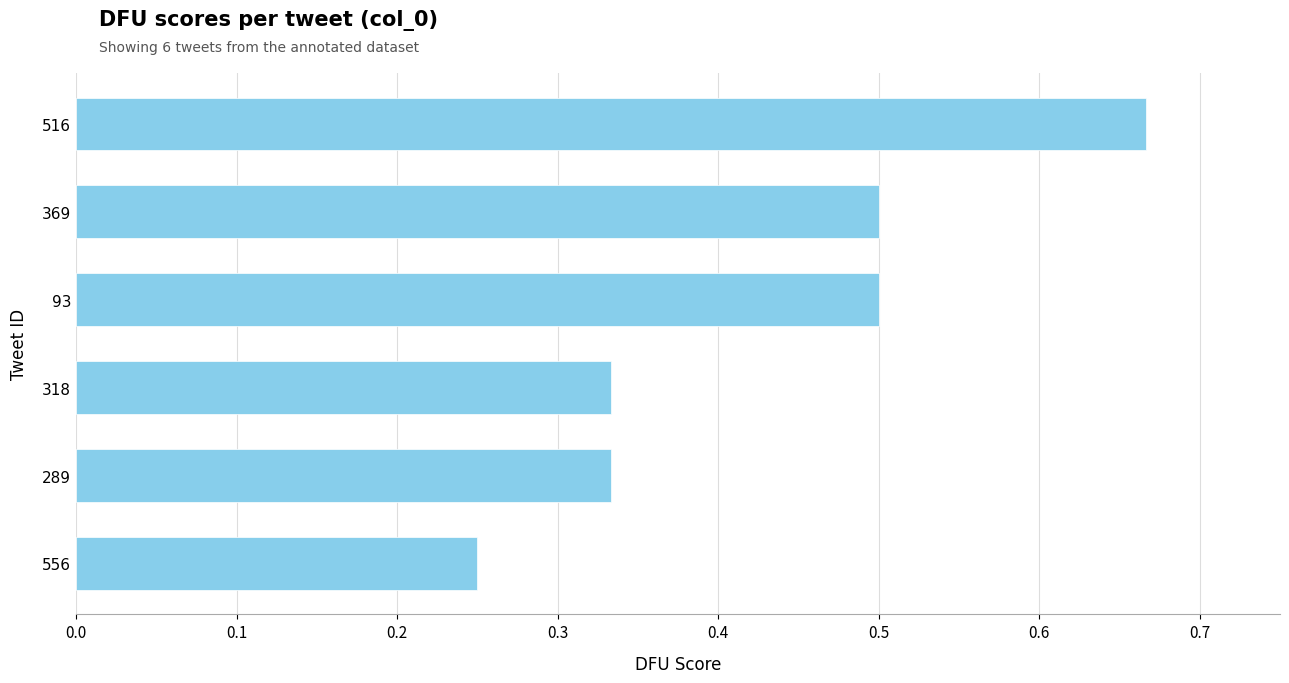

What is the average value?

0.4